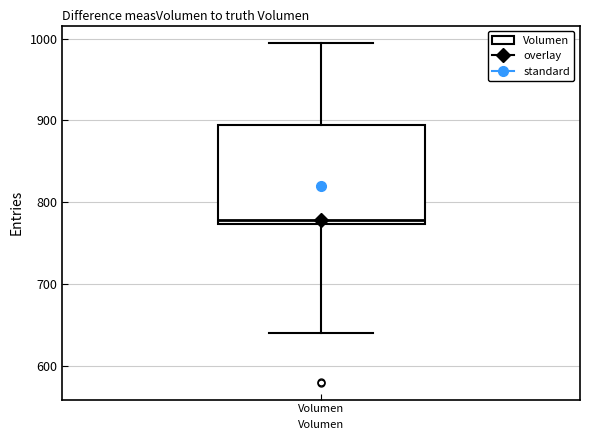

Transcribe this box plot: give where the median line is, the range the box spans, and where the two whiskers end, as read against the y-axis. The values are not printed on the chart, so give them approximately, as read against the axis.

median 780, box 770 to 890, whiskers 640 to 1000